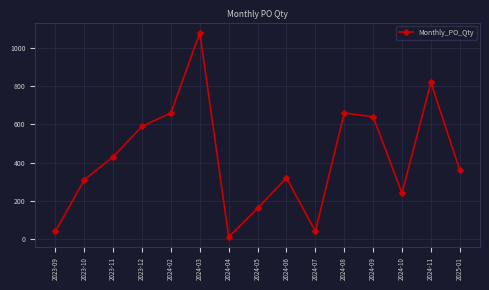

At which category does the data reach its first local peak?

2024-03